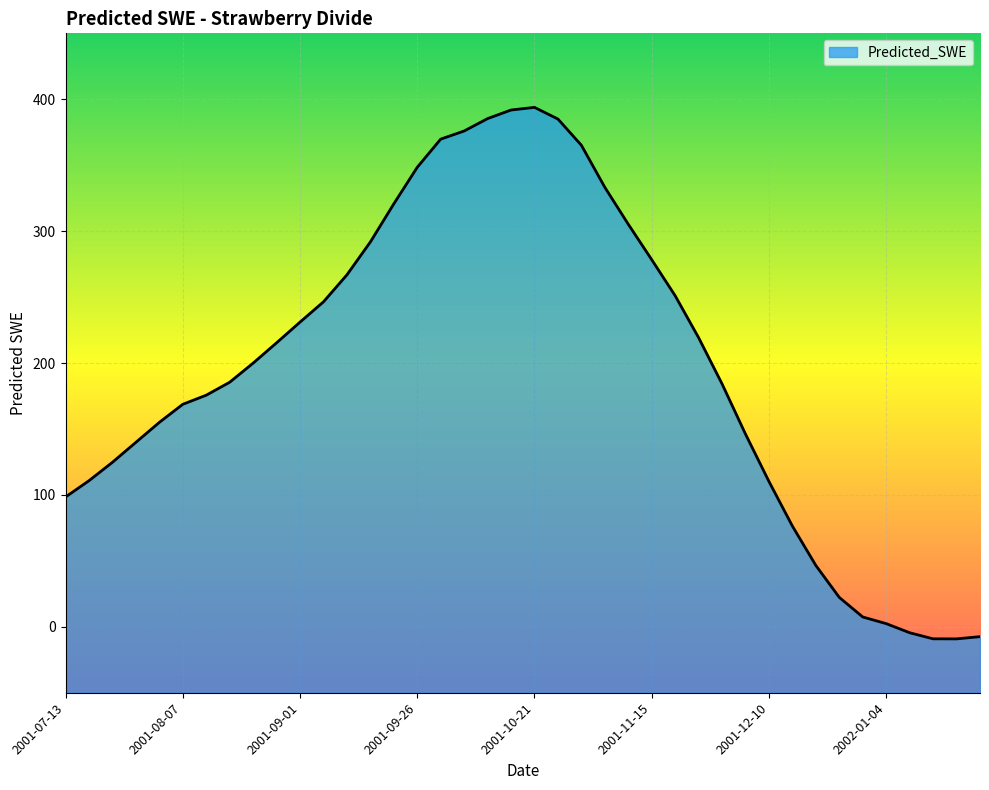

At which category does the data reach its first local valley?

2002-01-19